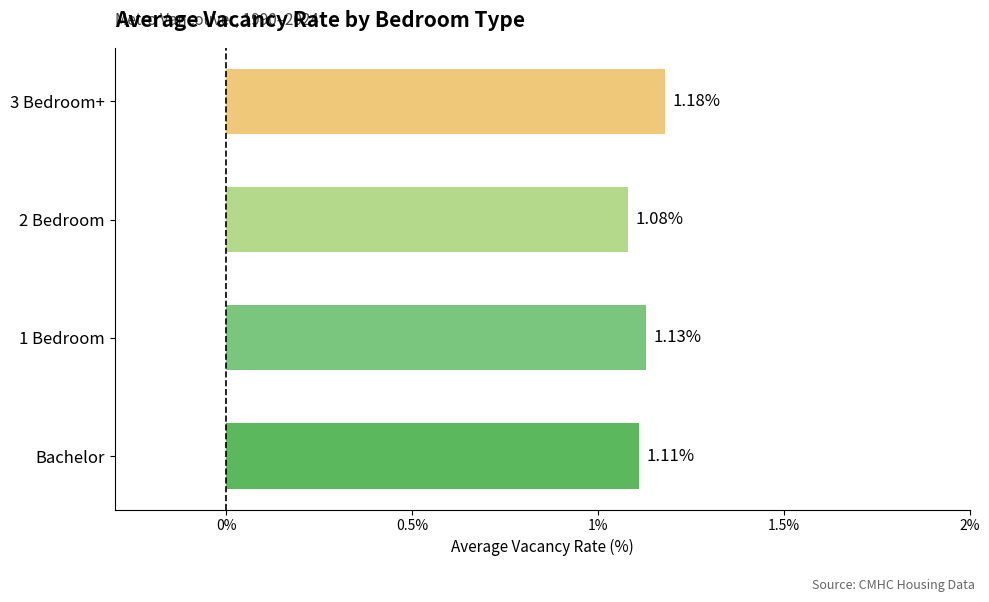

What is the sum of all values?

4.5